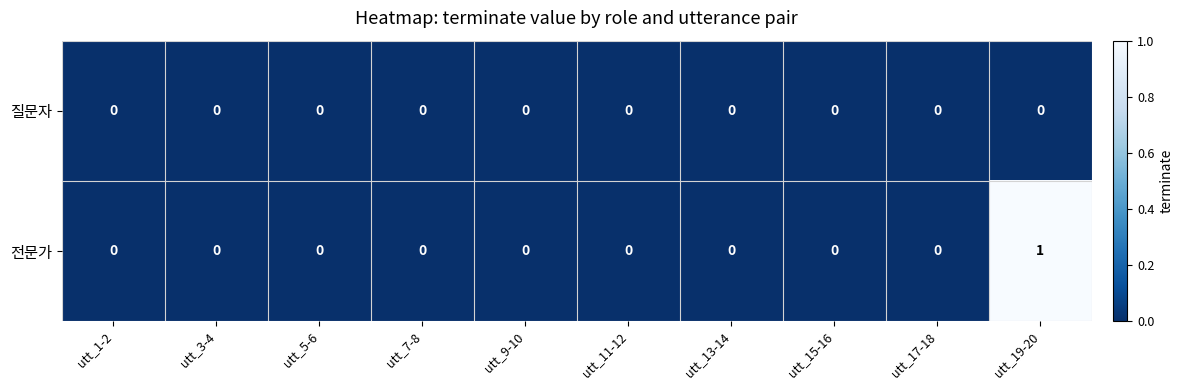

List the series in order of their overall mean, lowest first.

질문자, 전문가